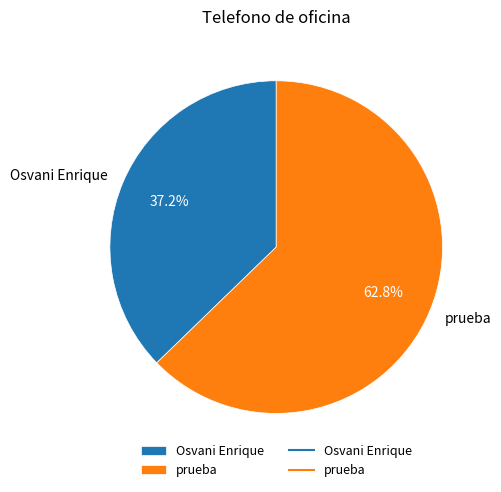

Is it true that Osvani Enrique is 37% of the pie?

True